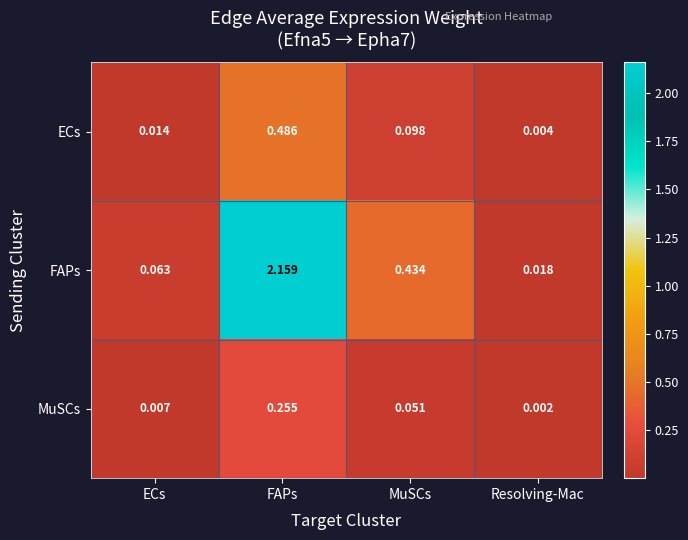

Is the value of ECs at FAPs greater than the value of MuSCs at MuSCs?

Yes